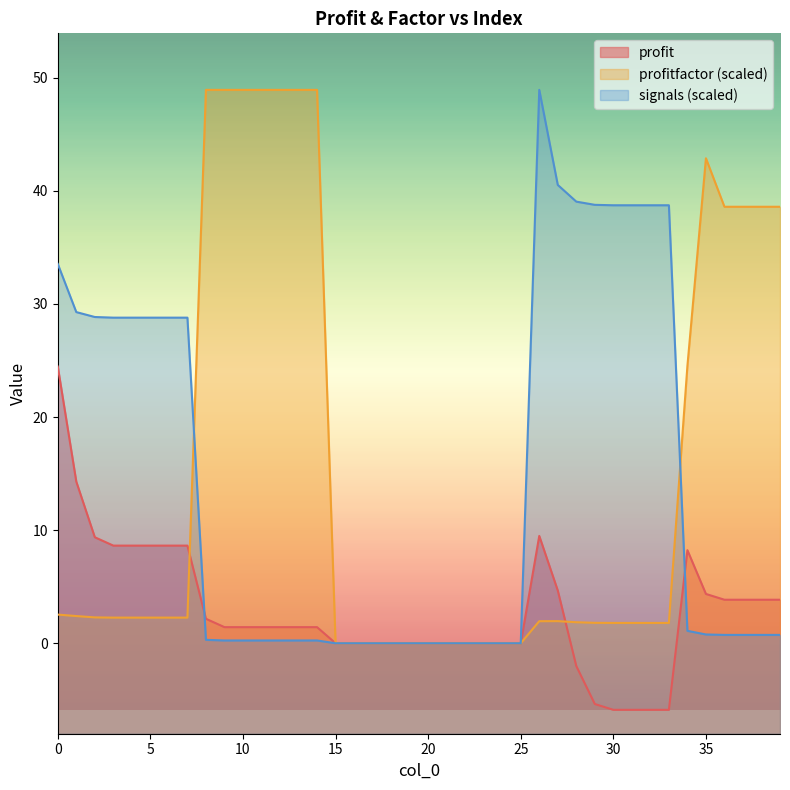

Rank the series at 35 from highest to lowest value.

profitfactor (scaled), profit, signals (scaled)